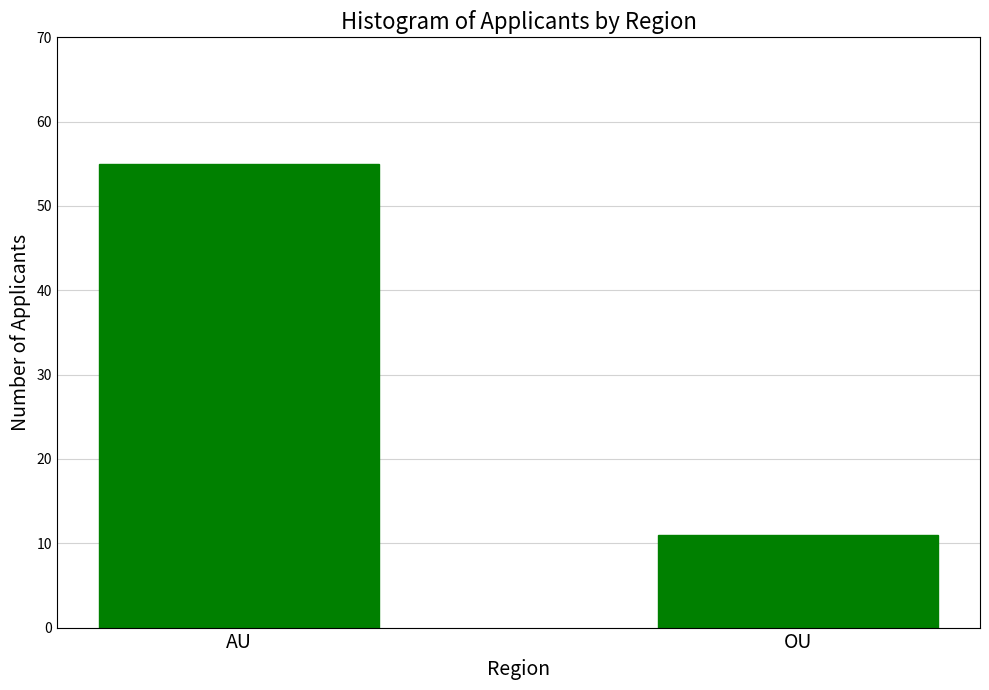

What is the sum of all values?

66